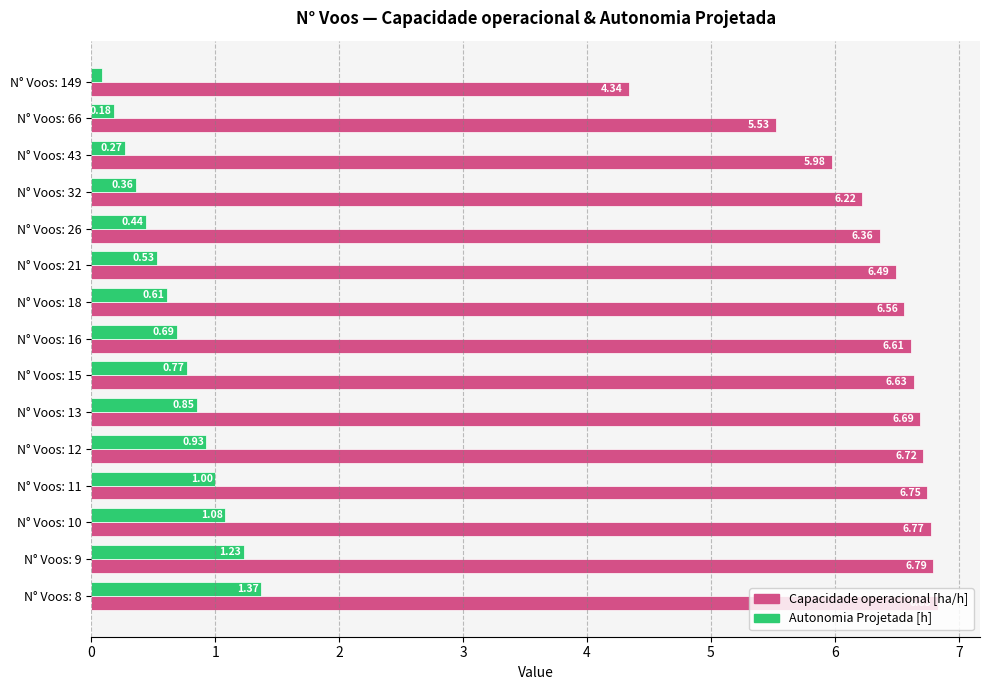

What is the difference between the maximum and second lowest values in the Capacidade operacional [ha/h] series?

1.3